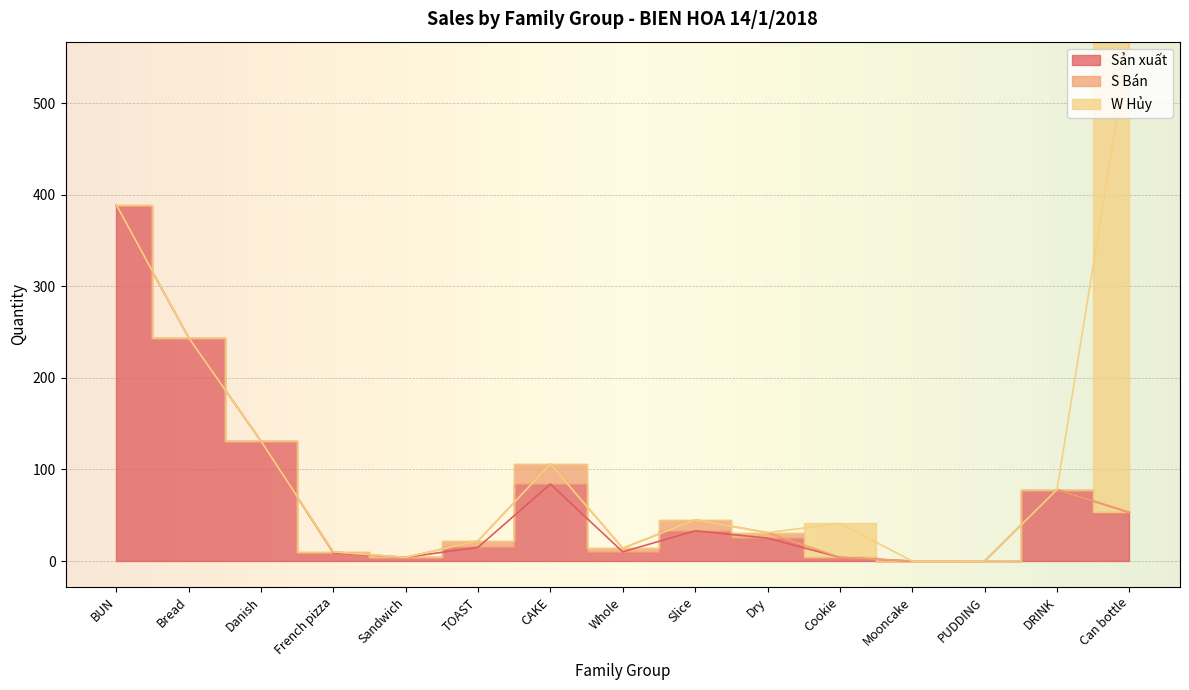

True or false: S Bán and Sản xuất intersect in this chart.

False